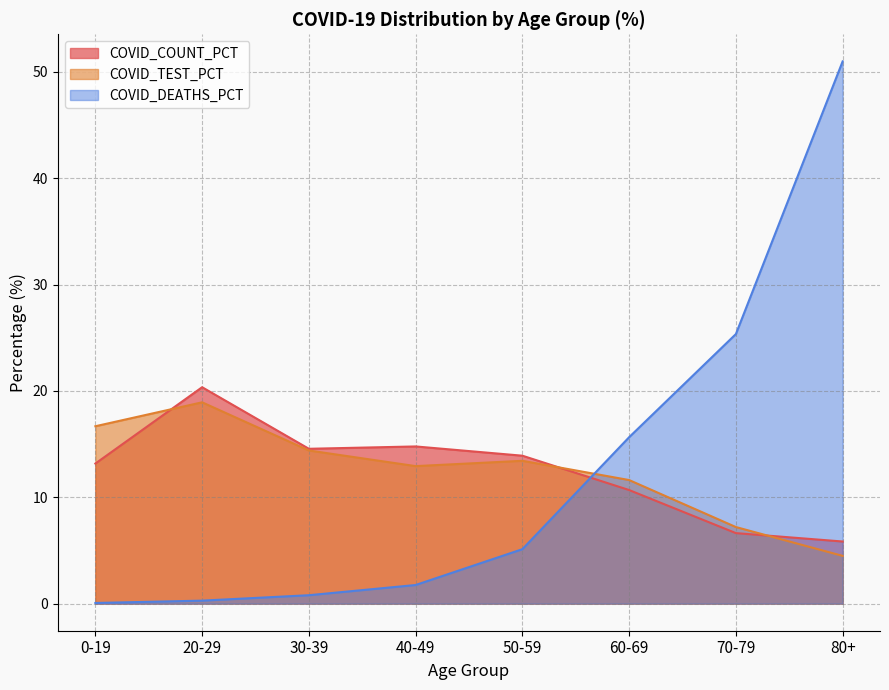

Which category has the lowest value across all series?

0-19